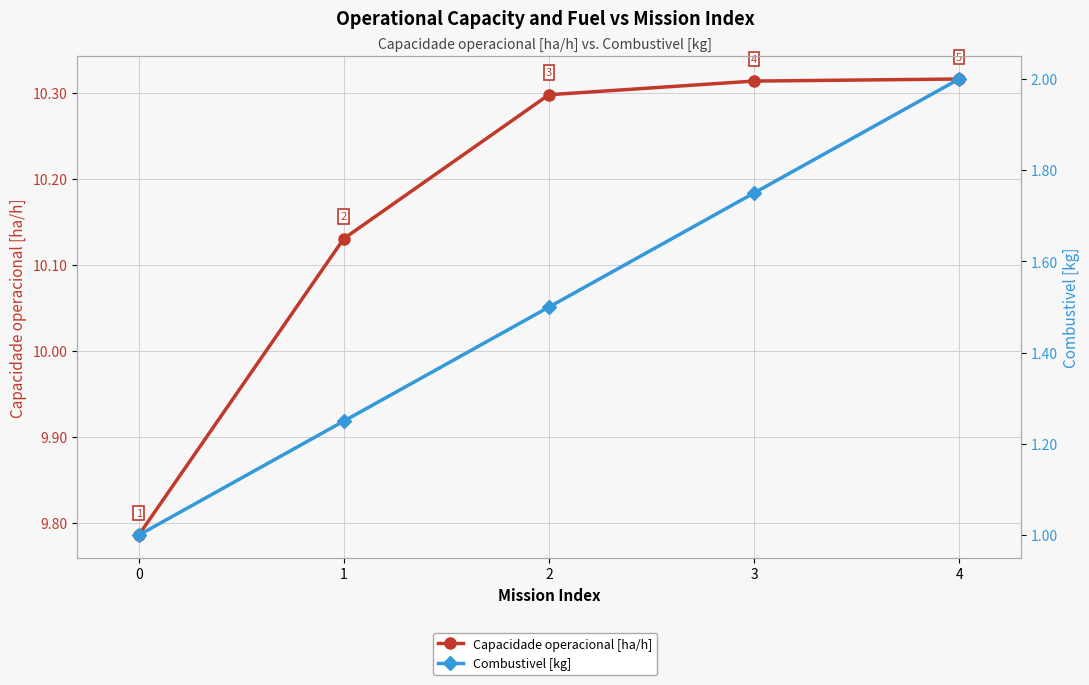

Which series changed the most between 2 and 4?

Combustivel [kg]